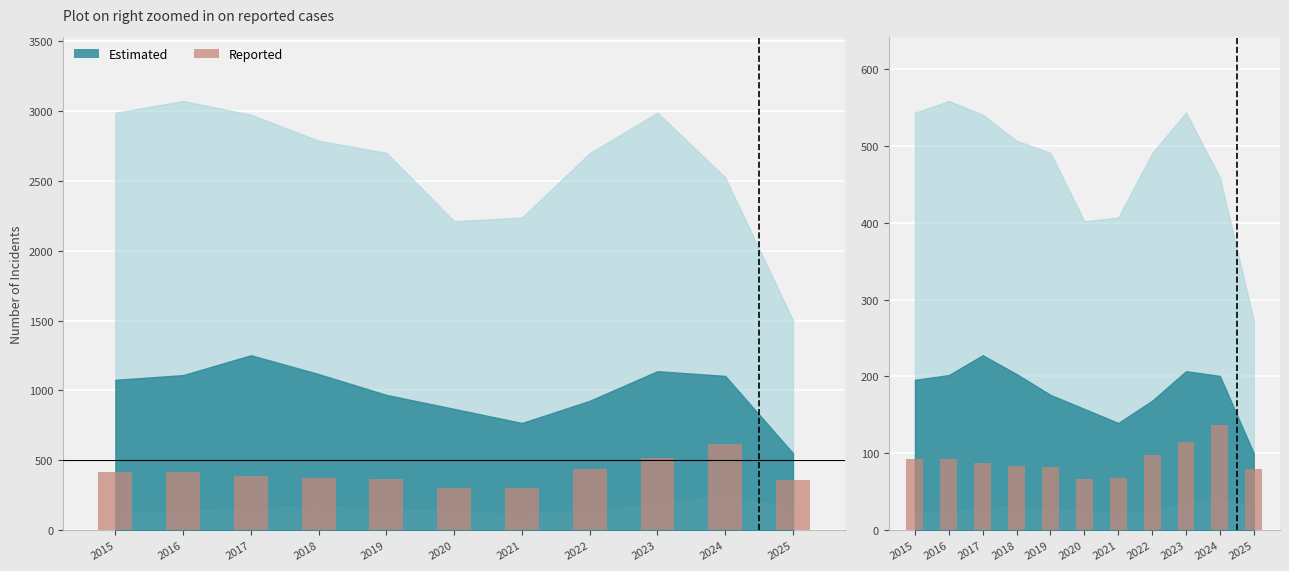

What is the minimum value shown in the chart?

67.1